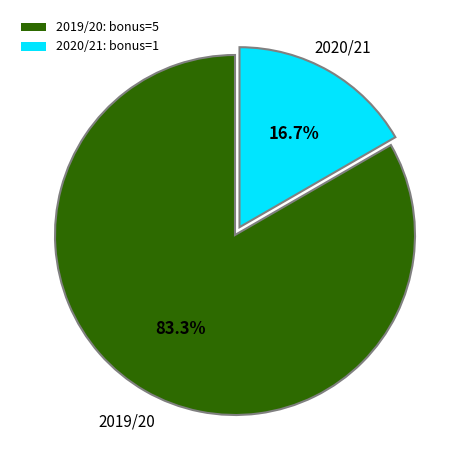

What percentage is NOT represented by 2020/21: bonus=1?

83.3%